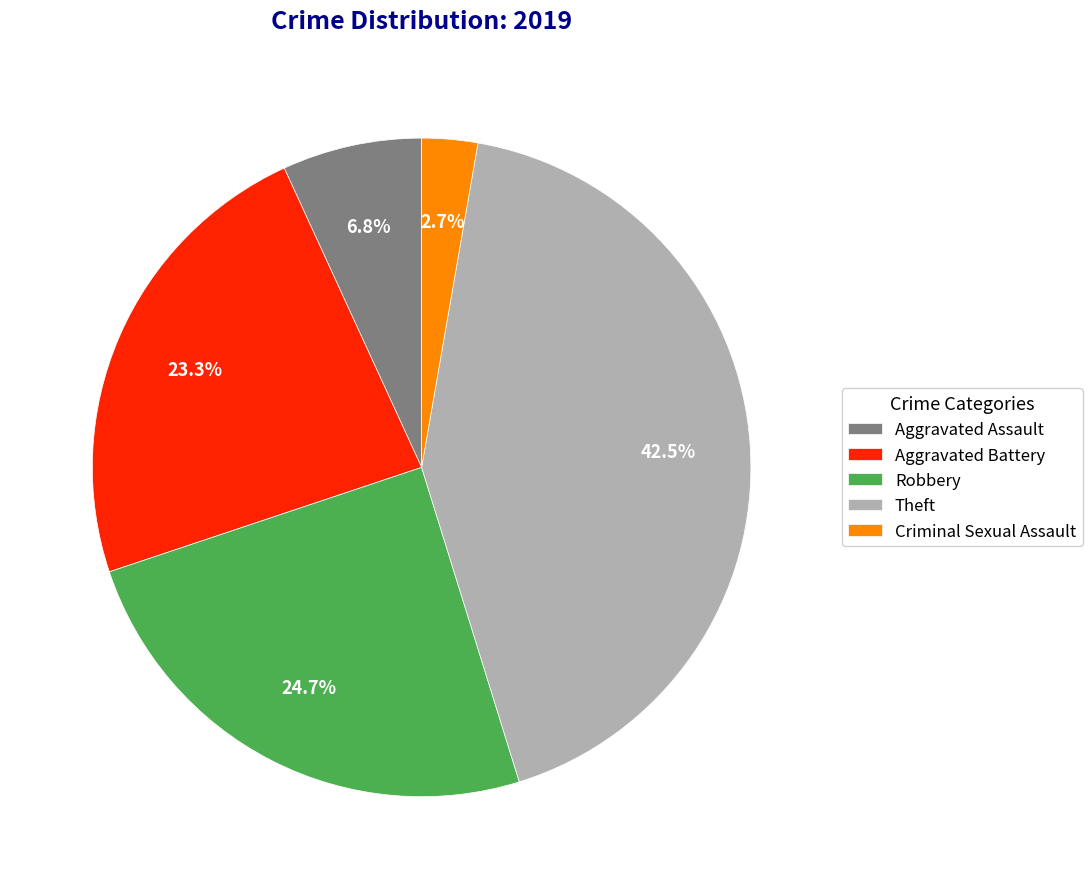

Which slice is the smallest?

Criminal Sexual Assault